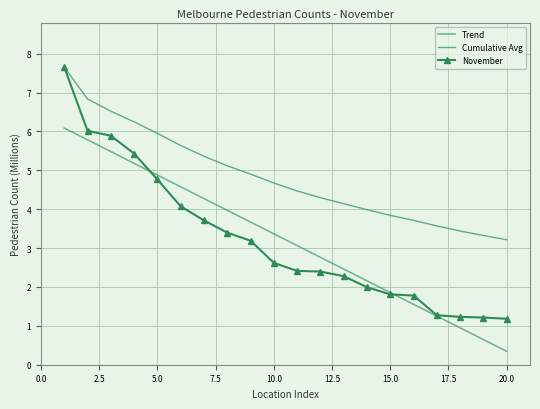

How many values in the Cumulative Avg series exceed 4?

13